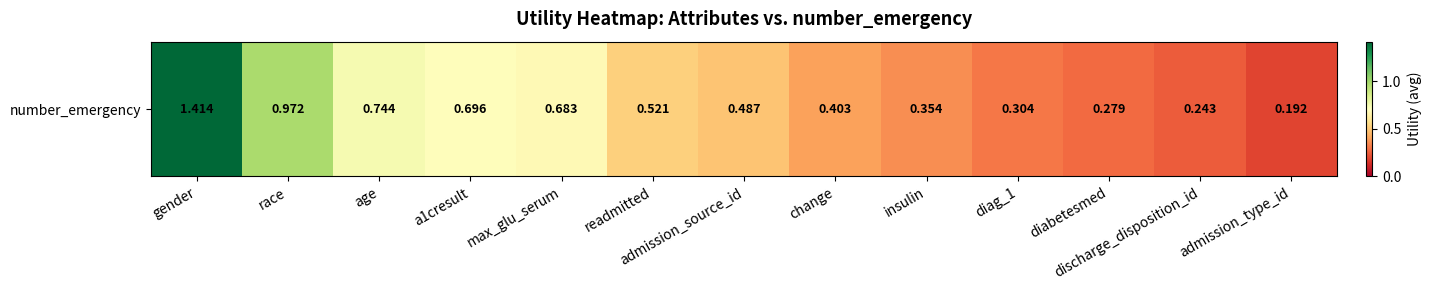

True or false: the data shows 0.3 at age.

False